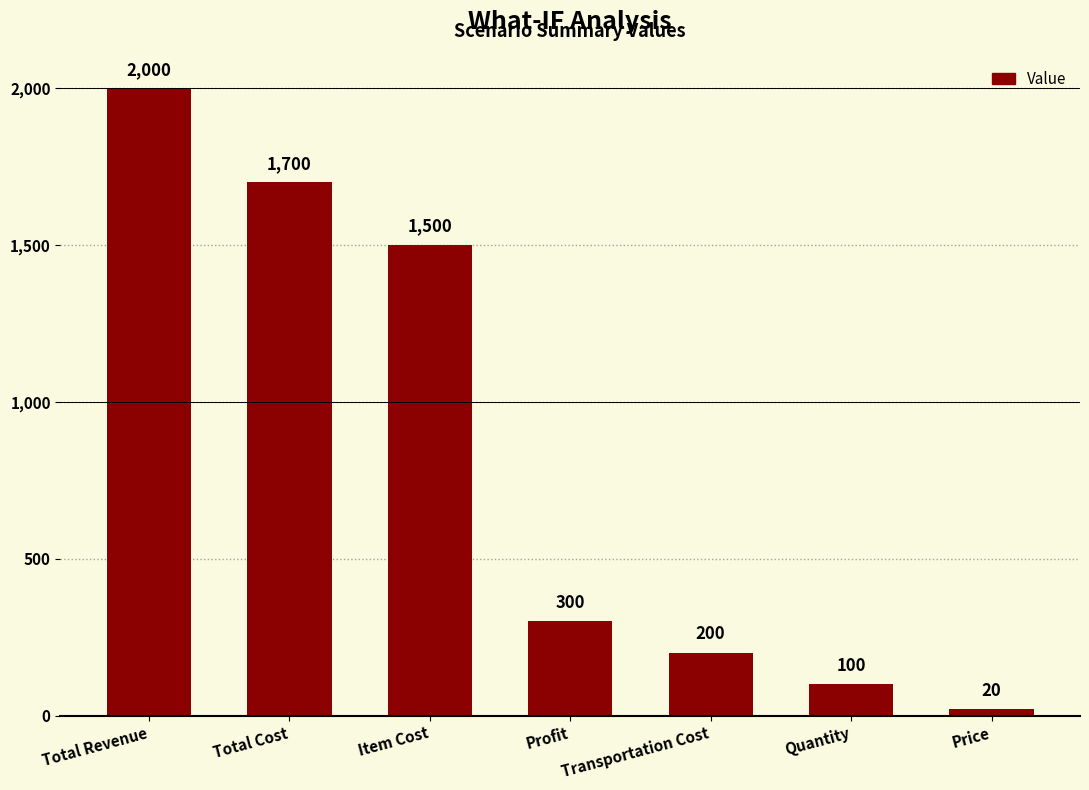

What is the difference between the values at Quantity and Transportation Cost?

100